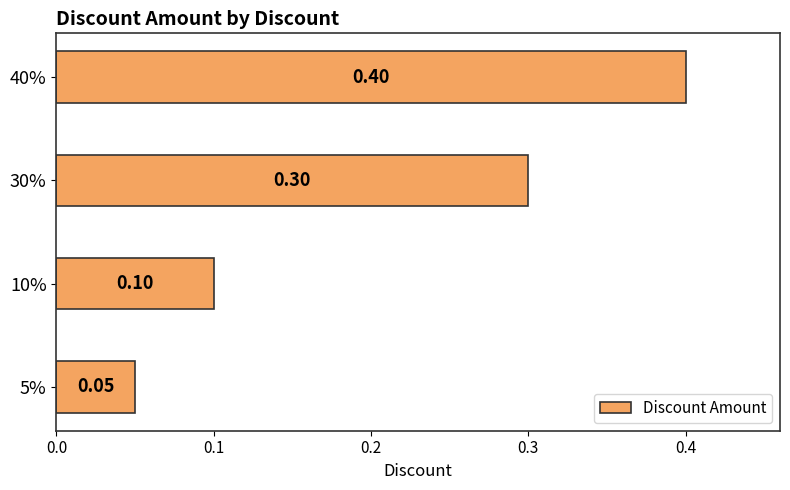

What is the difference between the maximum and second lowest values?

0.3